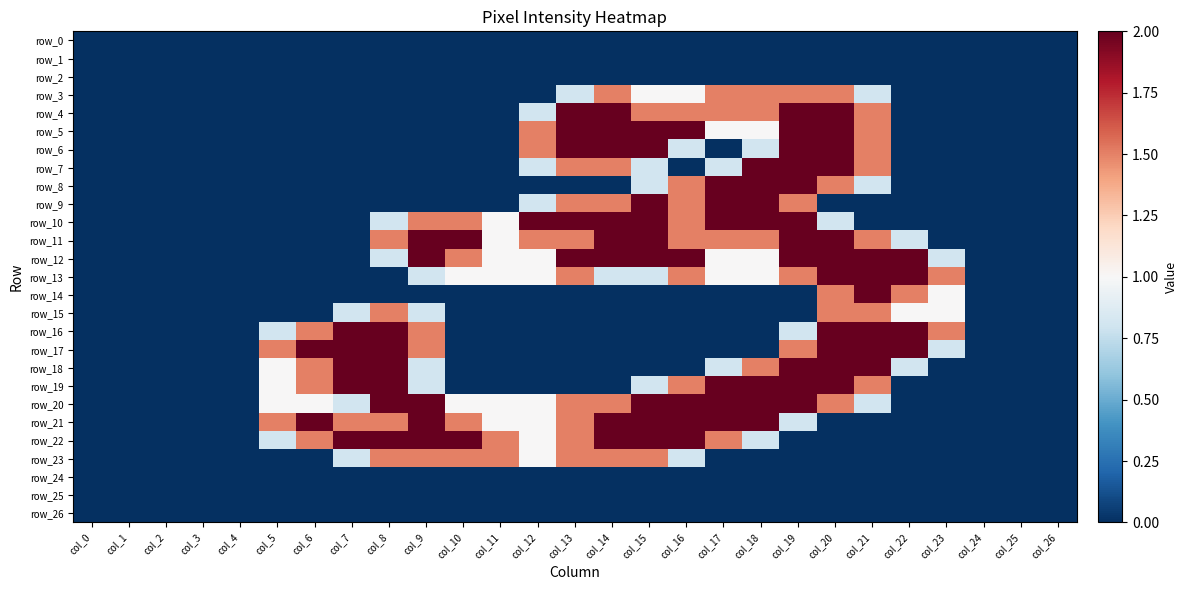

Count the number of categories in the chart.

27